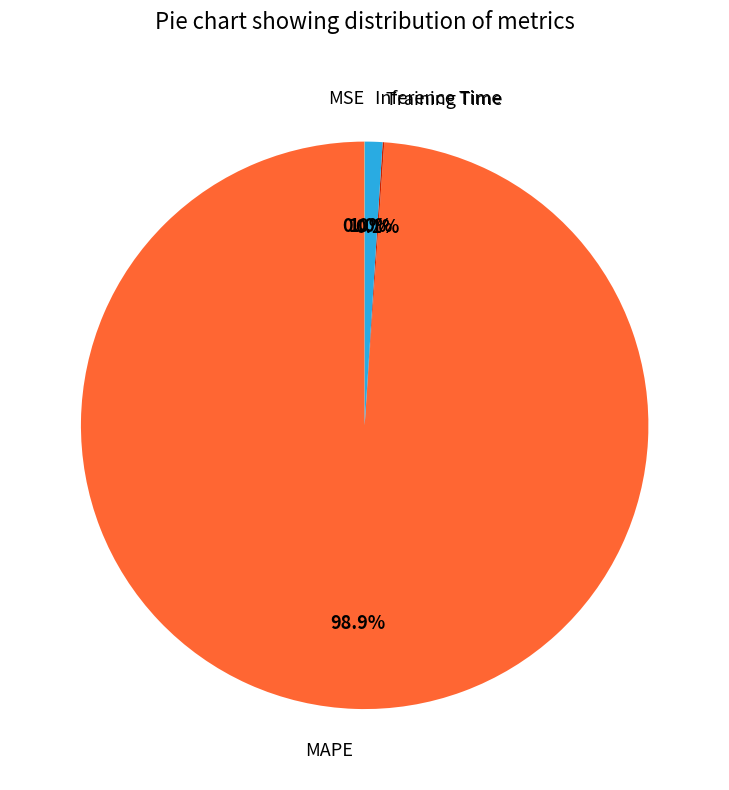

How much of the chart is everything except Inference Time?

99.0%